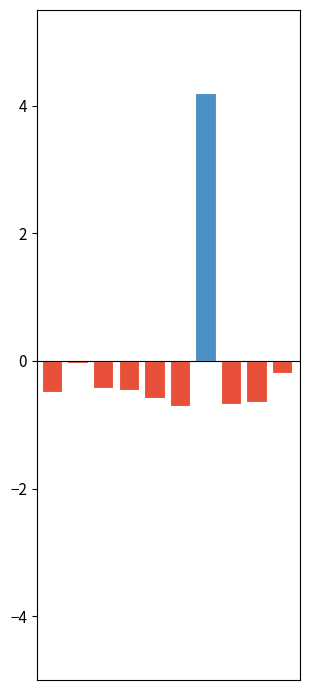

Reading left to right, transcribe all the data shown in this chart.

Positive: 0=0.0	1=0.0	2=0.0	3=0.0	4=0.0	5=0.0	6=4.2	7=0.0	8=0.0	9=0.0
Negative: 0=-0.5	1=-0.0	2=-0.4	3=-0.5	4=-0.6	5=-0.7	6=0.0	7=-0.7	8=-0.6	9=-0.2